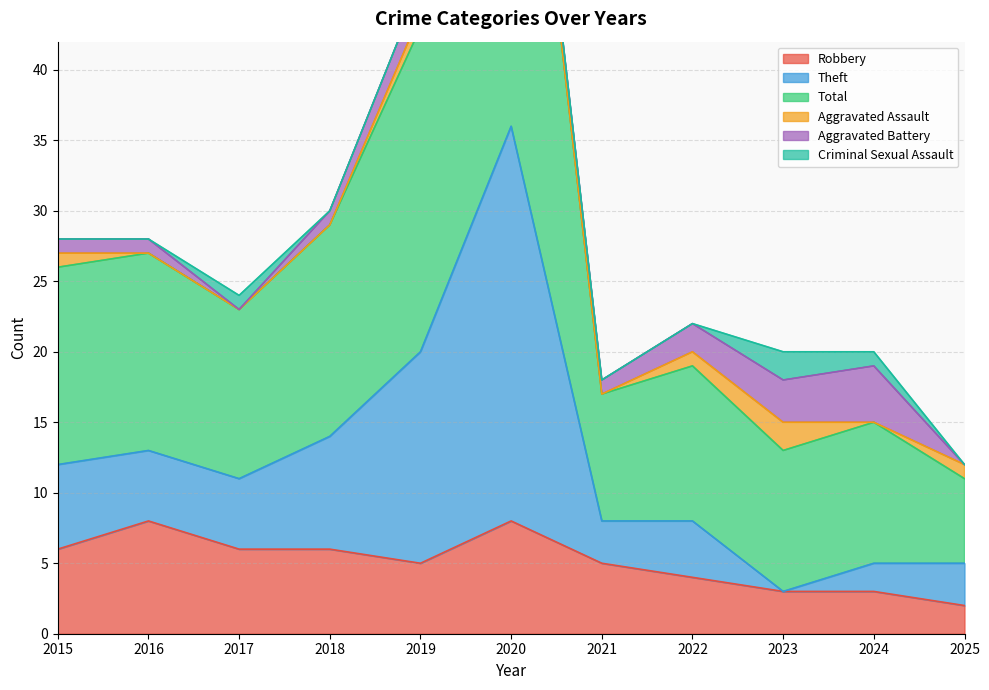

How many interior local valleys does the Robbery series have?

1